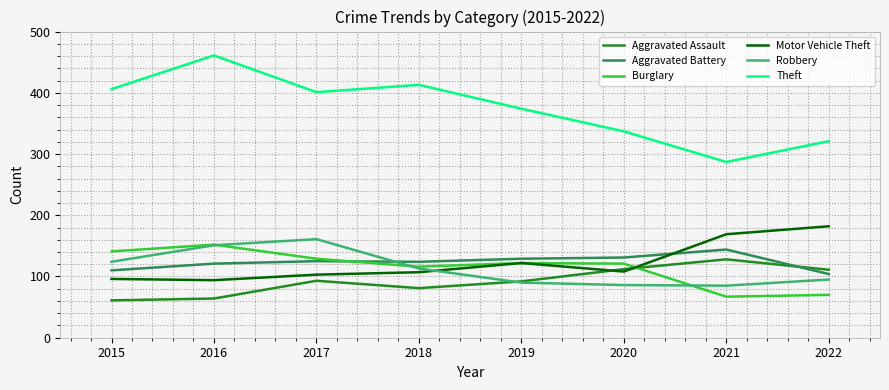

True or false: Theft has a value of 413 at 2018.

True